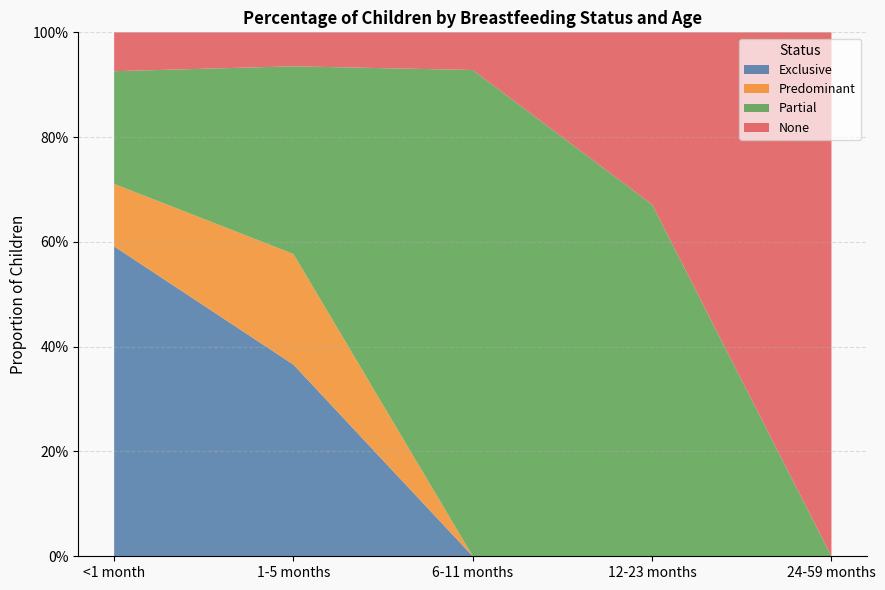

The Partial series shows 0.0 at 24-59 months. True or false?

True